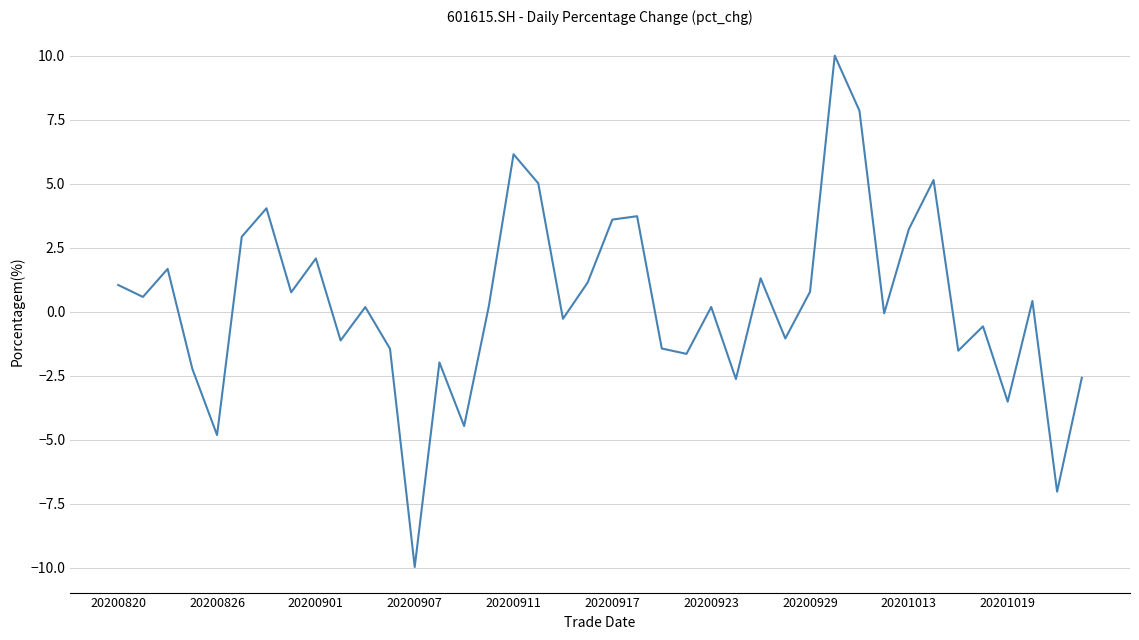

What is the smallest value displayed?

-10.0